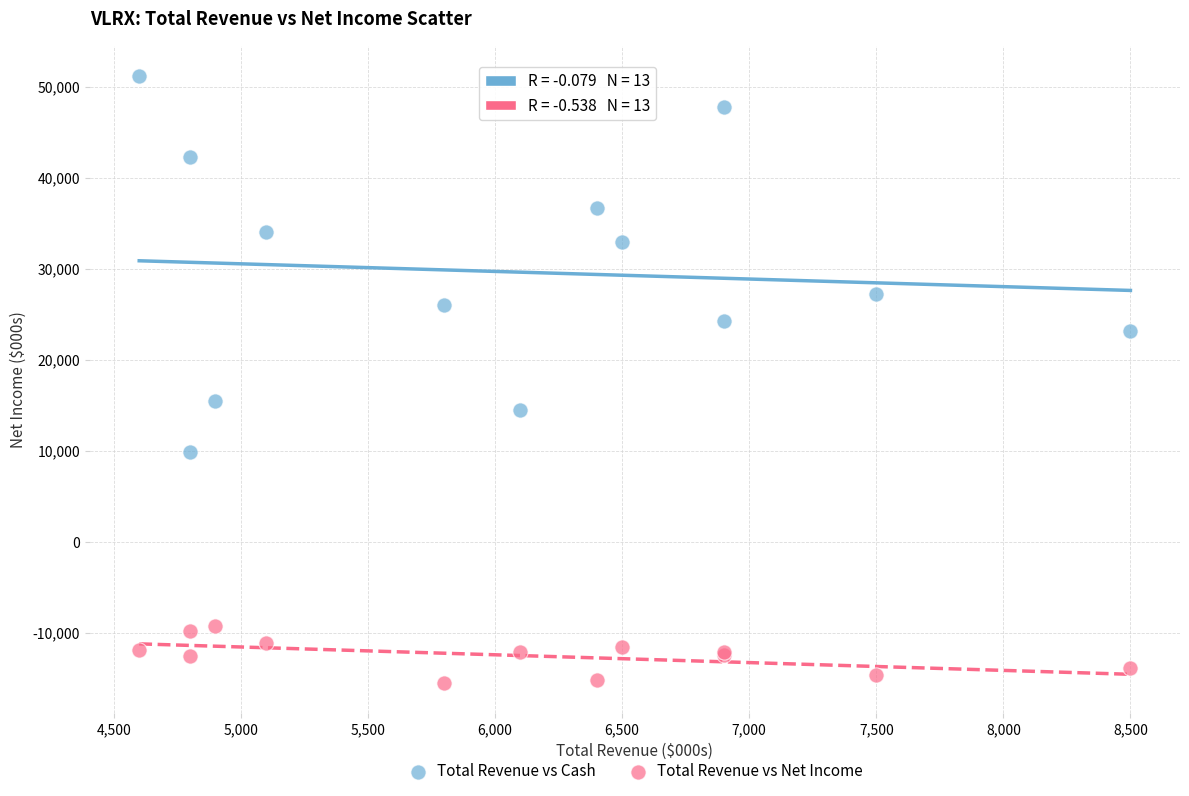

Across all series, what Y value is closest to 17850?

15500